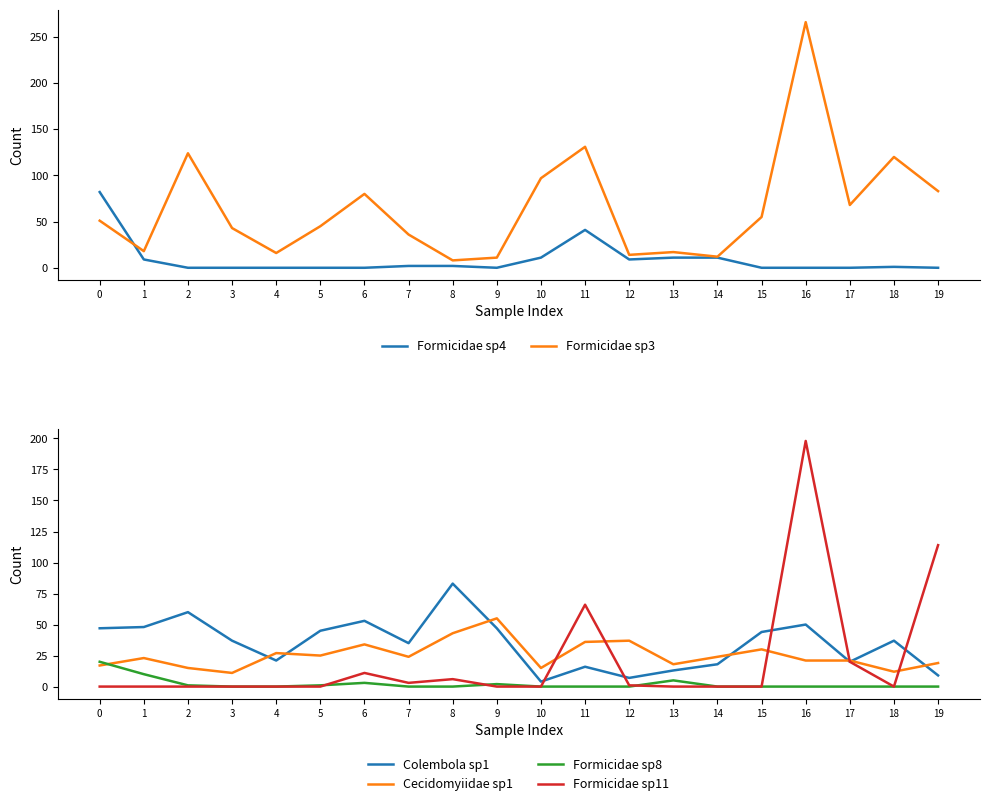

What is the approximate value of Formicidae sp3 at 2, to the nearest 5?

125